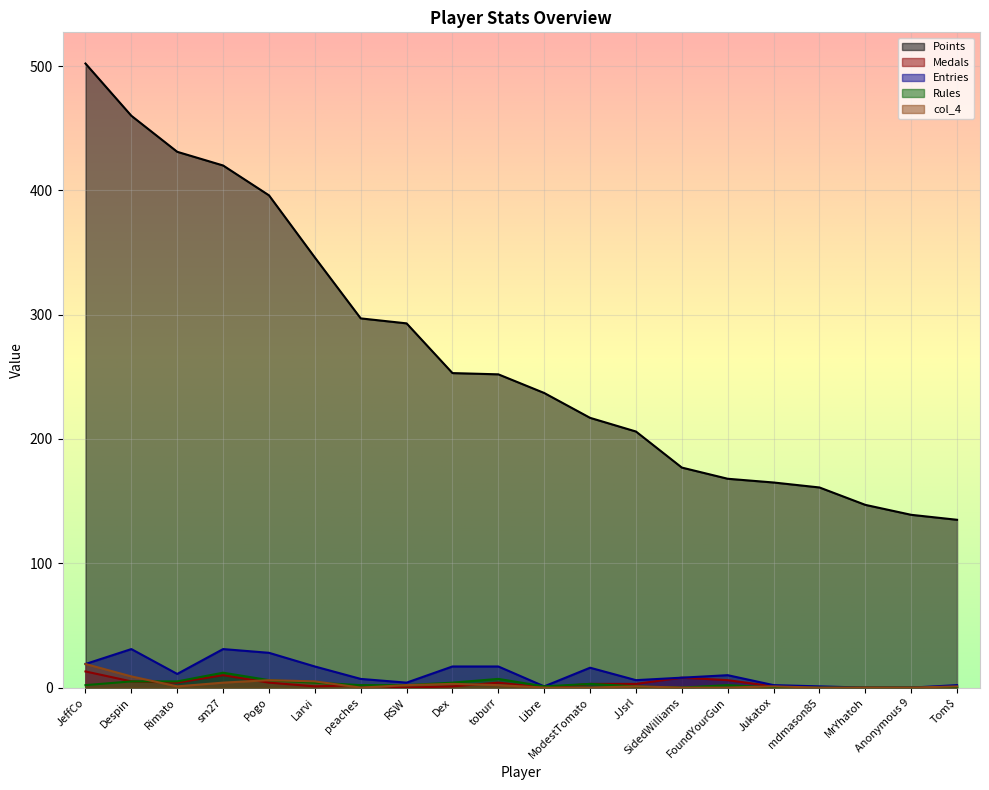

At FoundYourGun, list the series in order from largest to smallest.

Points, Entries, Medals, Rules, col_4